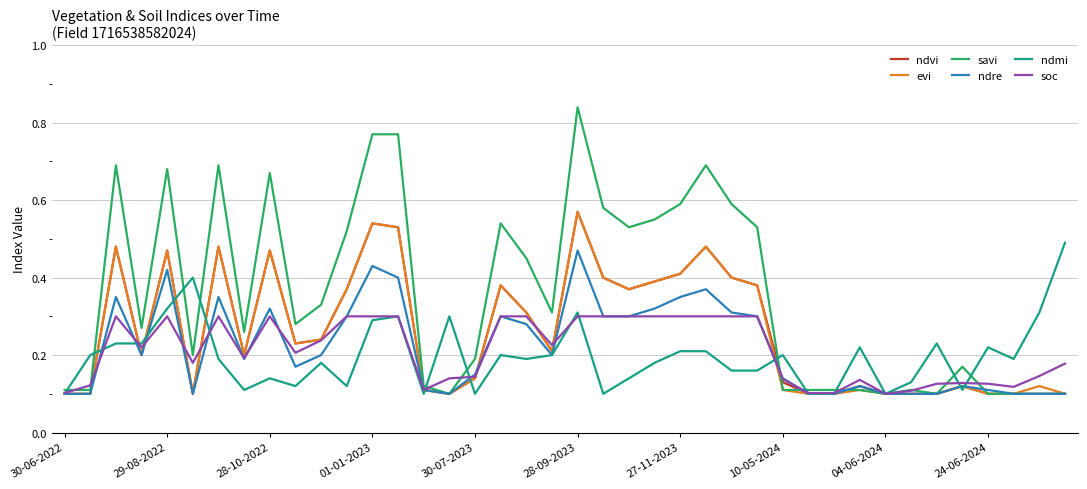

Which series has the widest spread of values?

savi